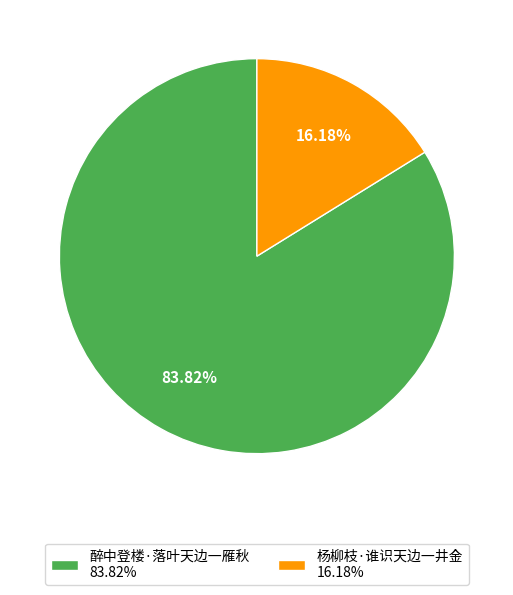

To the nearest percent, what percentage of the pie is 杨柳枝·谁识天边一井金?

16%